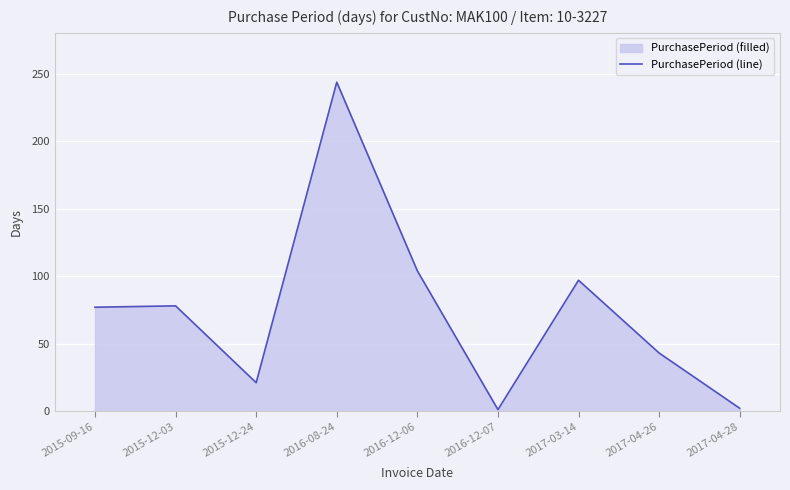

Reading right to left, transcribe all the data shown in this chart.

2	43	97	1	104	244	21	78	77